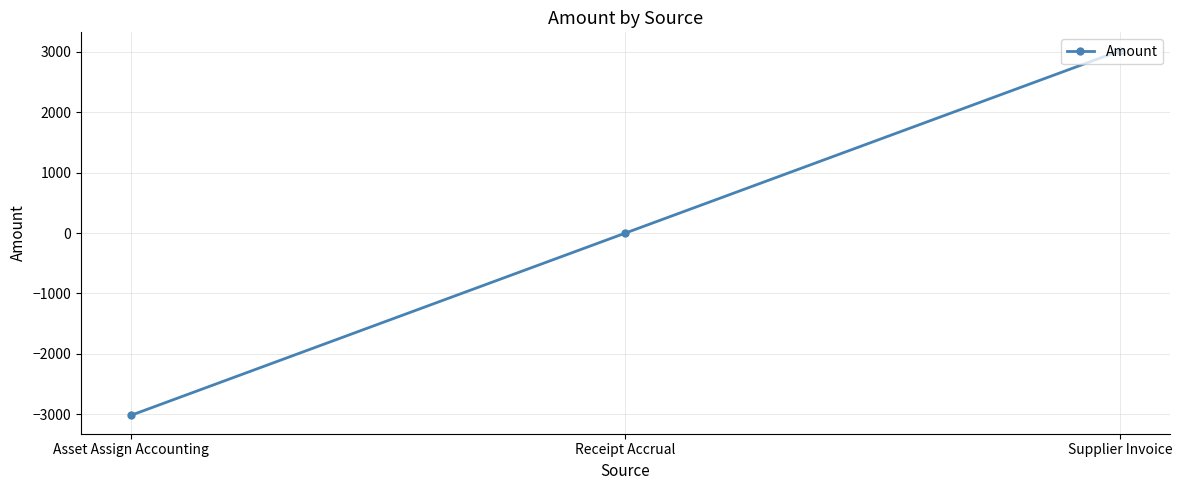

Rank the categories by value from lowest to highest.

Asset Assign Accounting, Receipt Accrual, Supplier Invoice